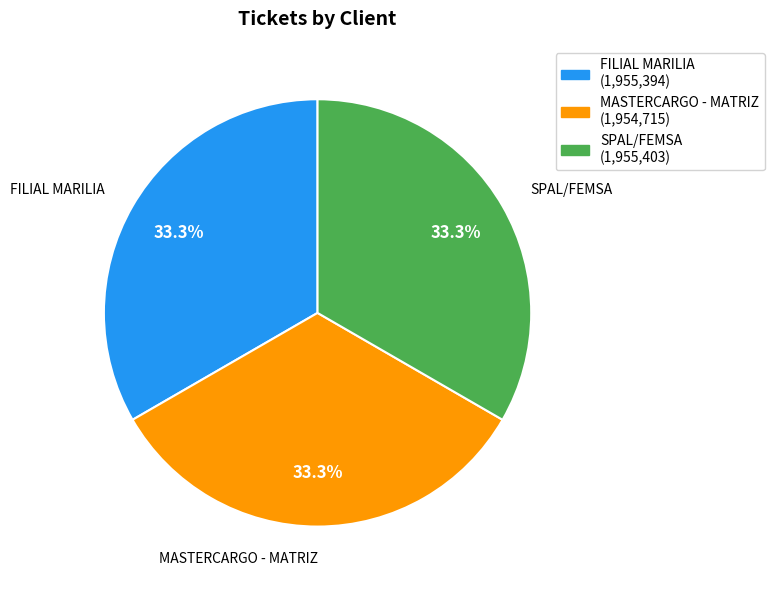

What is the ratio of the value at SPAL/FEMSA to the value at MASTERCARGO - MATRIZ?

1.0